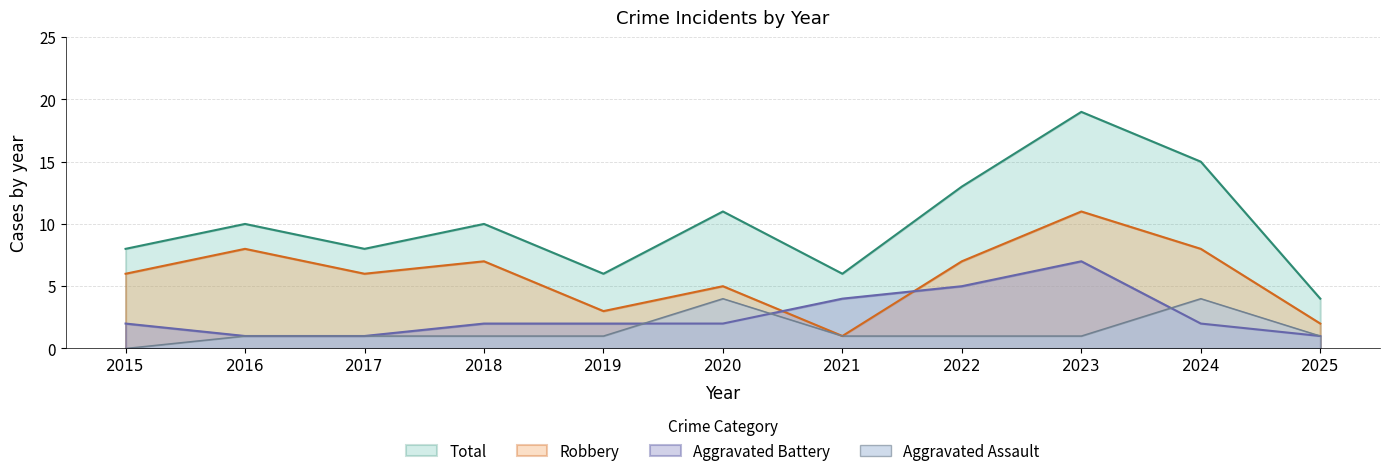

Does the chart have visible grid lines?

Yes